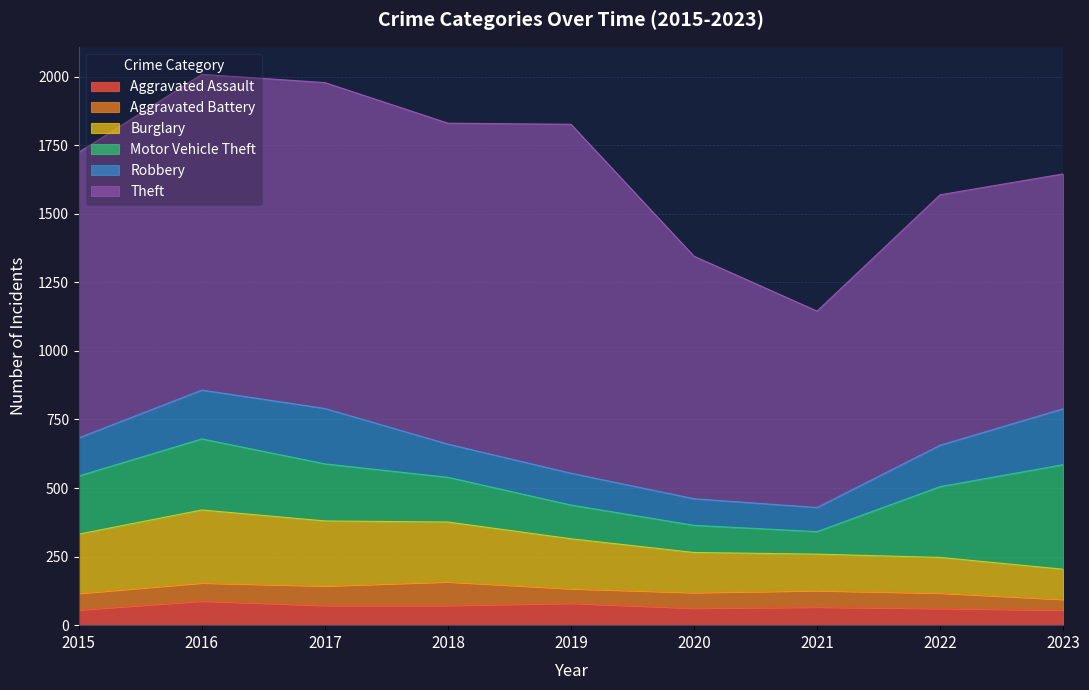

Is it true that Aggravated Battery equals 110 at 2017?

False